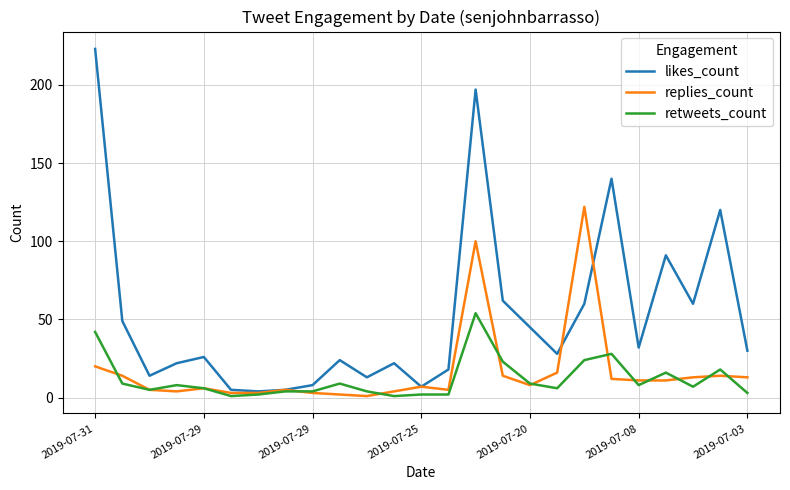

How many distinct data groups are displayed?

3